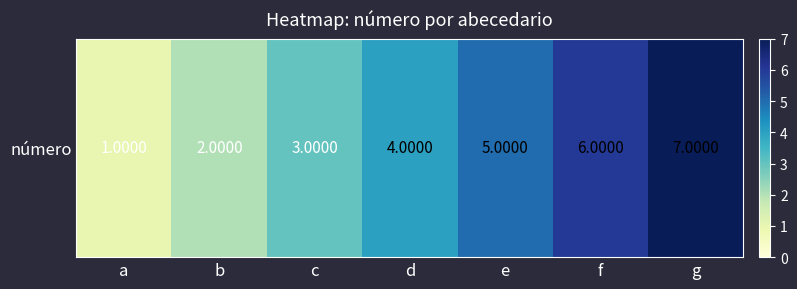

Approximately how many times larger is the value at f compared to c?

2.0